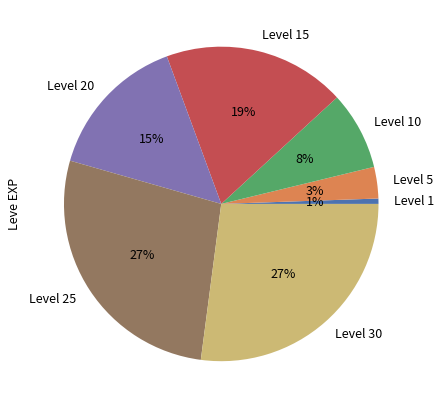

To the nearest percent, what portion does Level 1 represent?

1%